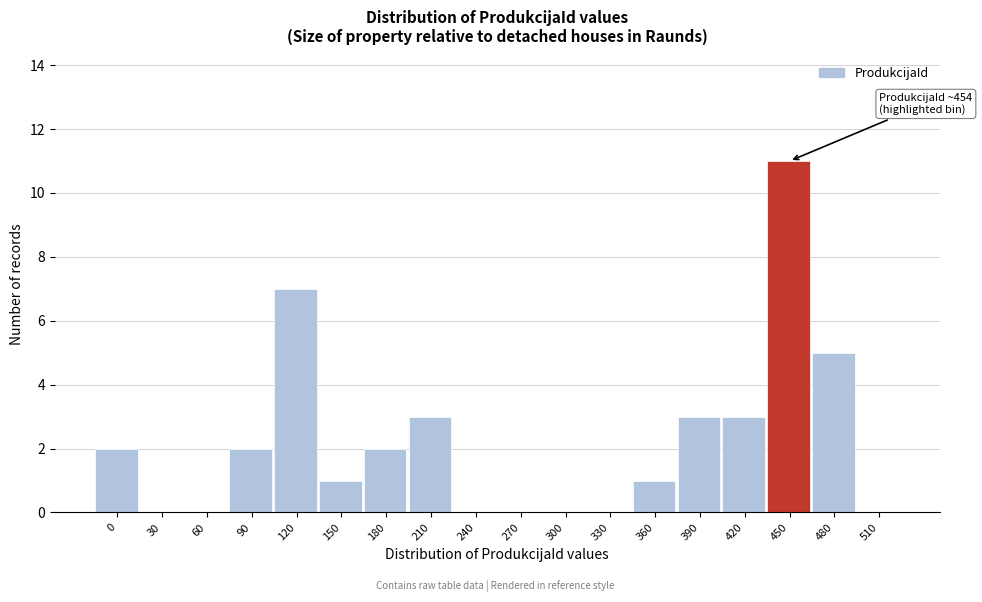

Reading right to left, what are all the values shown in this chart?

510=0	480=5	450=11	420=3	390=3	360=1	330=0	300=0	270=0	240=0	210=3	180=2	150=1	120=7	90=2	60=0	30=0	0=2